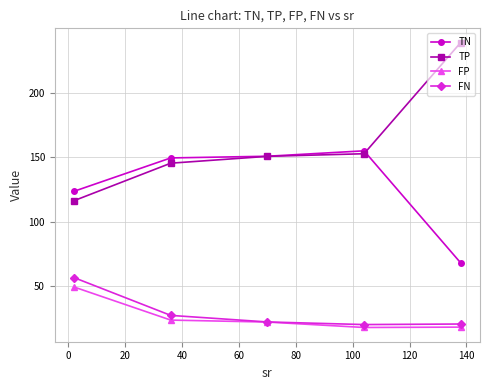

What is the value of the FP point at the 4th from the left?

18.1